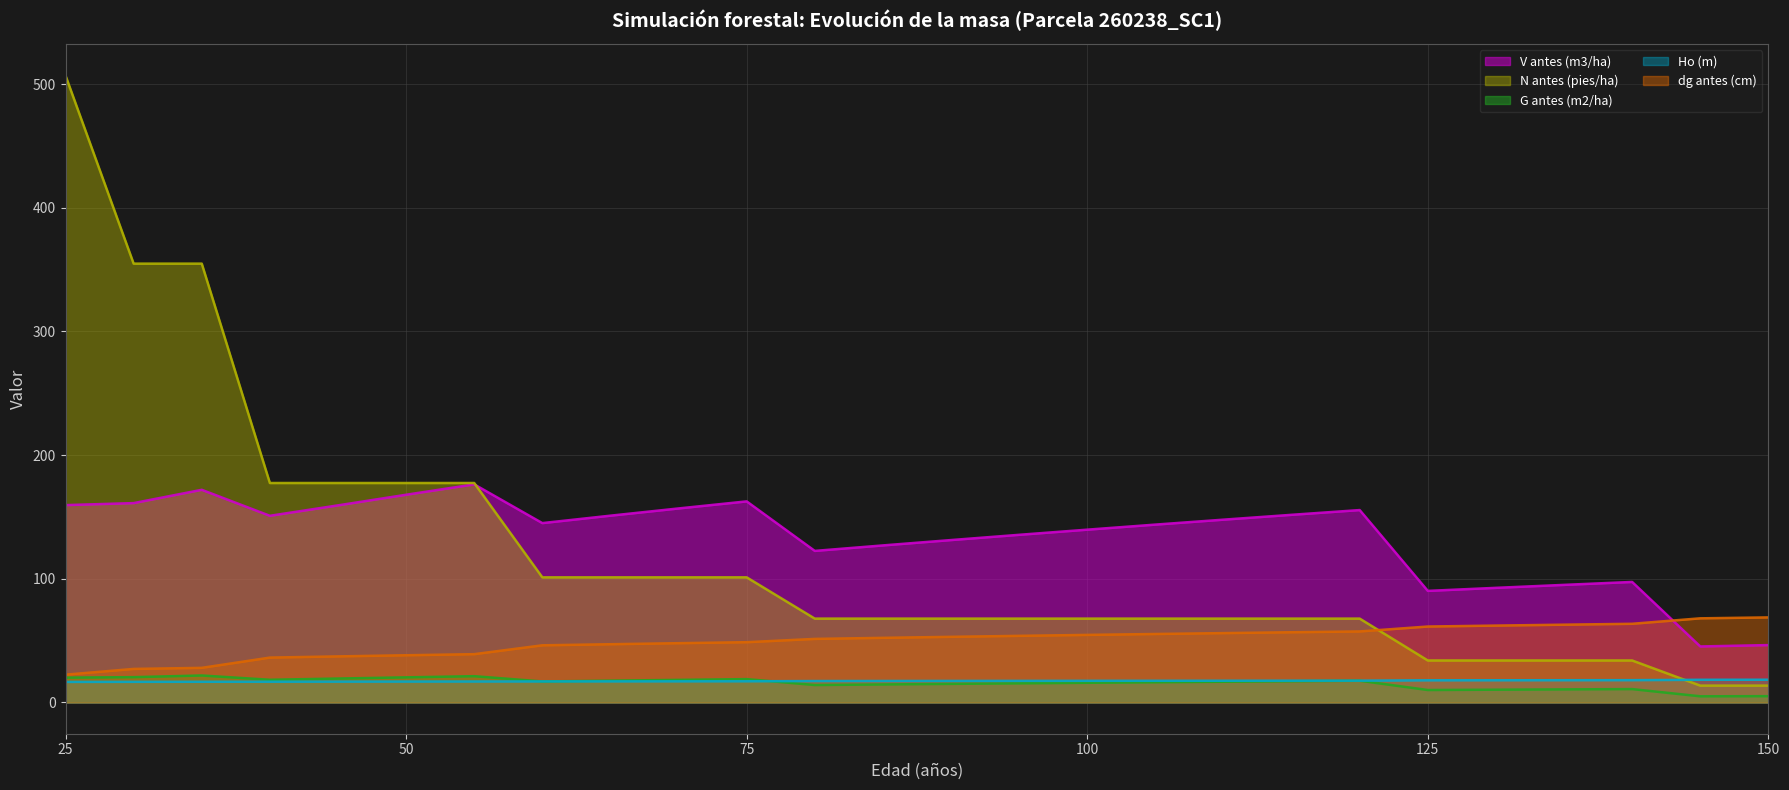

Reading left to right, list all the values displayed in this chart.

V antes (m3/ha): 25=159.5	30=161.2	35=171.9	40=150.9	45=159.3	50=167.9	55=176.3	60=145.0	65=151.0	70=156.8	75=162.6	80=122.5	85=126.9	90=131.3	95=135.5	100=139.7	105=143.8	110=147.8	115=151.7	120=155.5	125=90.2	130=92.6	135=95.0	140=97.4	145=45.2	150=46.3
N antes (pies/ha): 25=506.9	30=354.8	35=354.8	40=177.4	45=177.4	50=177.4	55=177.4	60=101.1	65=101.1	70=101.1	75=101.1	80=67.8	85=67.8	90=67.8	95=67.8	100=67.8	105=67.8	110=67.8	115=67.8	120=67.8	125=33.9	130=33.9	135=33.9	140=33.9	145=13.6	150=13.6
G antes (m2/ha): 25=20.0	30=20.4	35=21.8	40=18.3	45=19.3	50=20.2	55=21.2	60=16.9	65=17.6	70=18.2	75=18.8	80=14.0	85=14.5	90=15.0	95=15.4	100=15.8	105=16.3	110=16.7	115=17.1	120=17.5	125=10.0	130=10.3	135=10.5	140=10.8	145=4.9	150=5.0
Ho (m): 25=16.6	30=16.6	35=16.7	40=16.7	45=16.8	50=16.8	55=16.9	60=16.9	65=17.0	70=17.0	75=17.1	80=17.3	85=17.3	90=17.4	95=17.4	100=17.4	105=17.5	110=17.5	115=17.5	120=17.6	125=17.9	130=17.9	135=17.9	140=18.0	145=18.3	150=18.3
dg antes (cm): 25=22.4	30=27.1	35=27.9	40=36.2	45=37.2	50=38.1	55=39.0	60=46.2	65=47.0	70=47.9	75=48.7	80=51.3	85=52.2	90=53.0	95=53.8	100=54.6	105=55.3	110=56.0	115=56.7	120=57.4	125=61.4	130=62.1	135=62.8	140=63.6	145=68.0	150=68.7